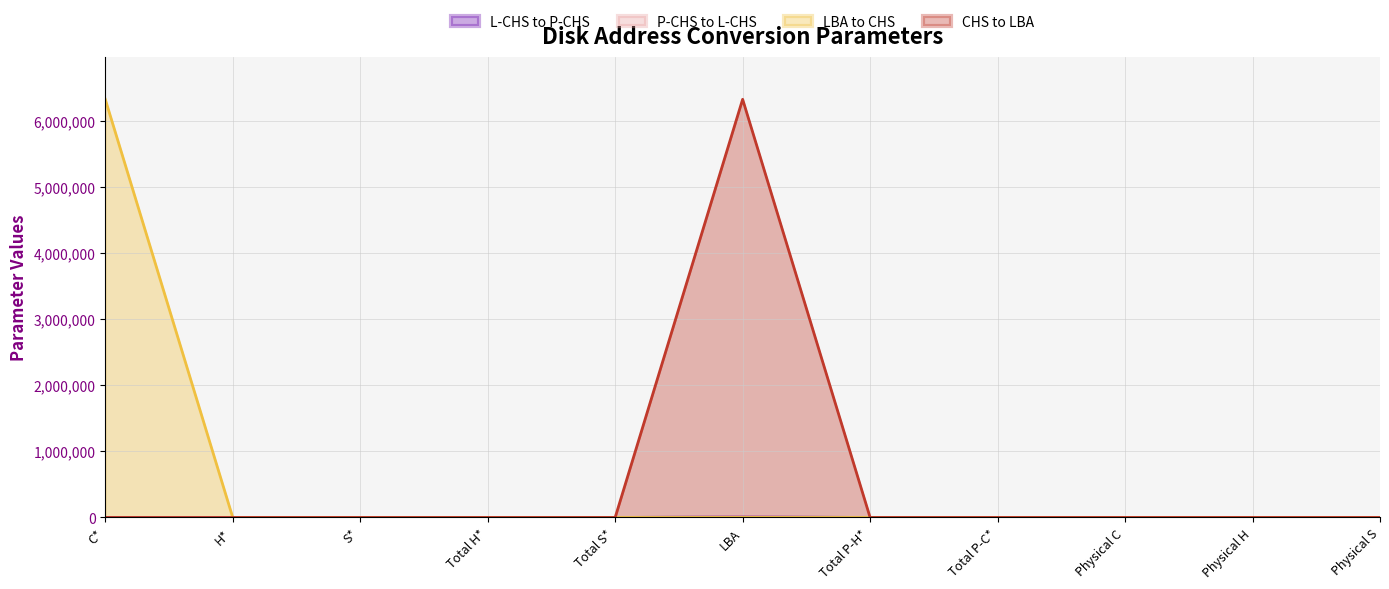

How many values in the L-CHS to P-CHS series are below 10?

4